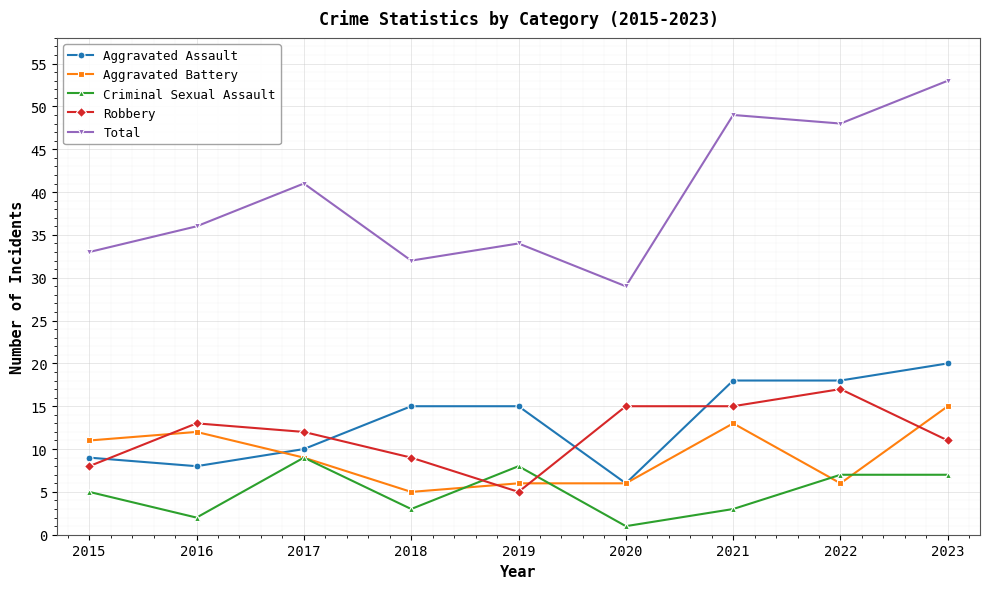

What is the difference between the maximum and minimum values in the Criminal Sexual Assault series?

8